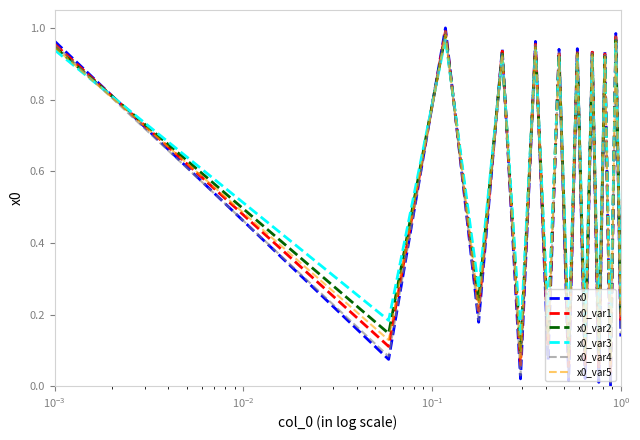

How many lines are shown in the chart?

6